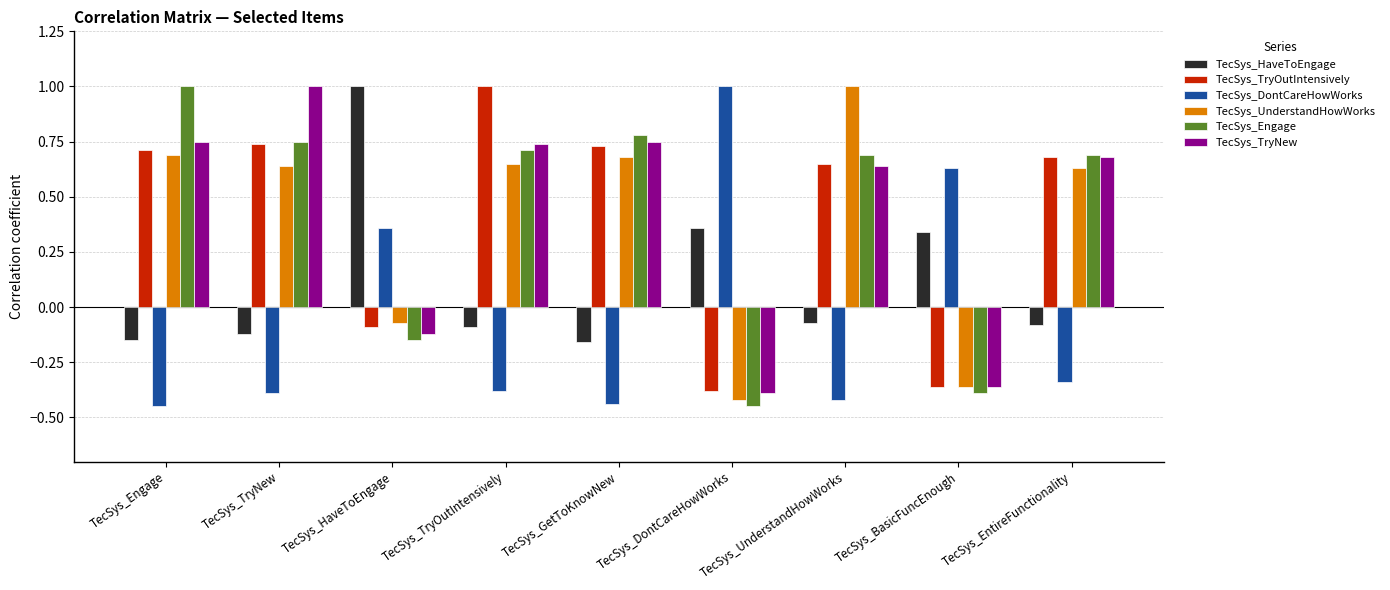

What is the total value across all series at TecSys_GetToKnowNew?

2.3